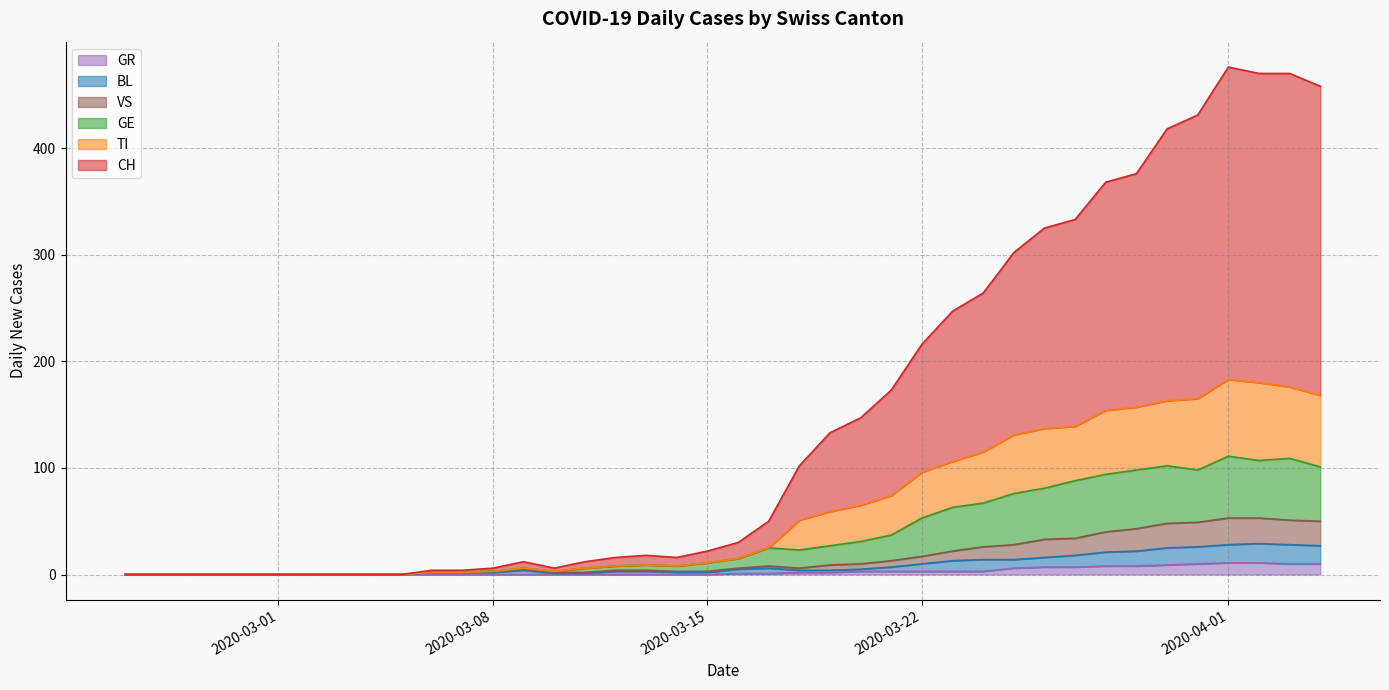

How many values in GE are above zero?

30